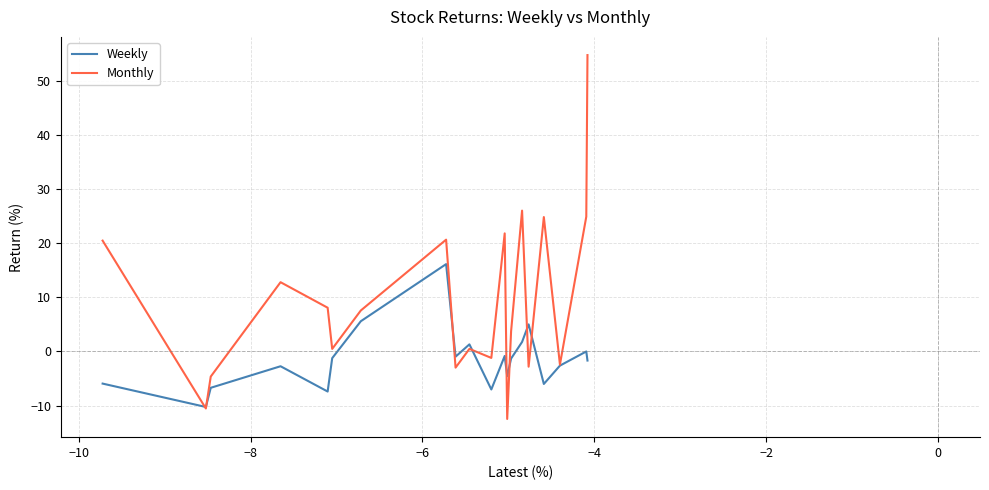

Rank the series by their average value, from highest to lowest.

Monthly, Weekly